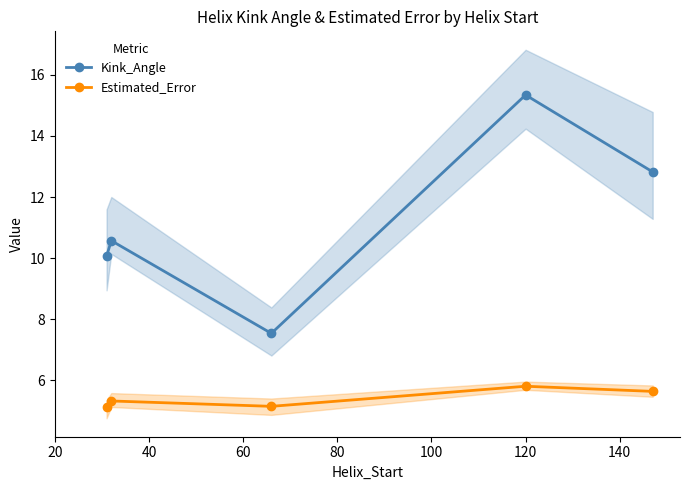

True or false: Kink_Angle has more than 0 points higher than both neighbors.

True